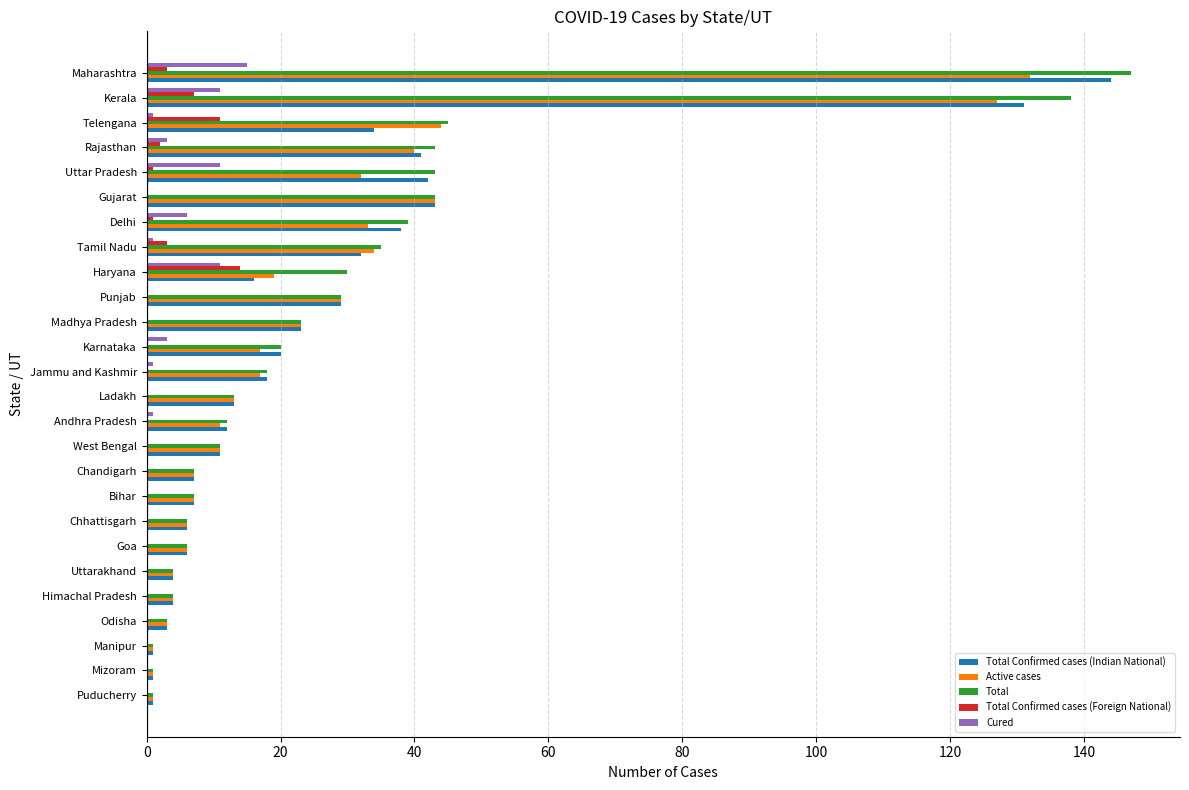

What is the total value across all series at Uttarakhand?

12